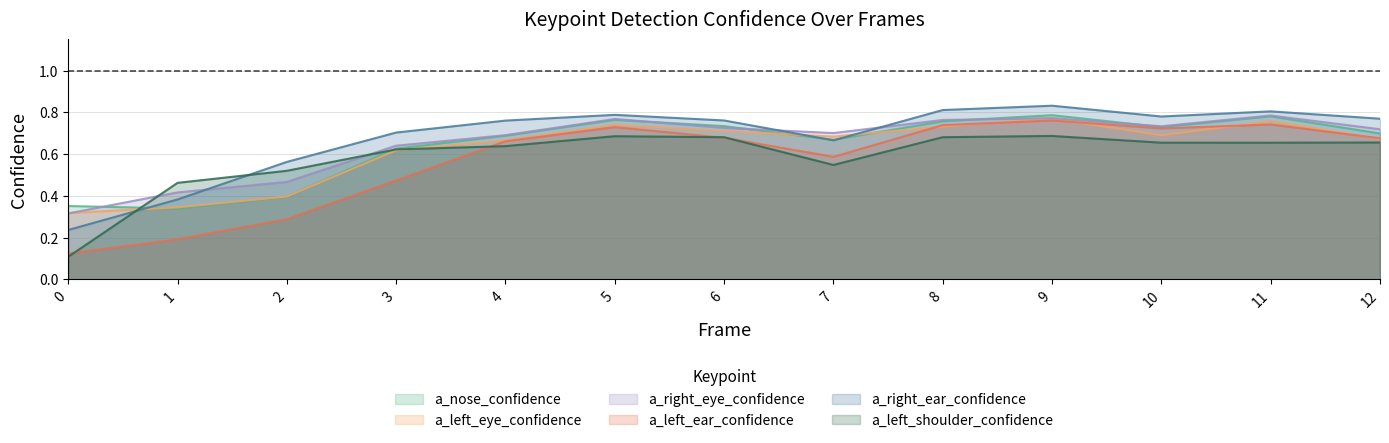

Reading left to right, what are all the values shown in this chart?

a_nose_confidence: 0=0.4	1=0.3	2=0.4	3=0.6	4=0.7	5=0.8	6=0.7	7=0.7	8=0.8	9=0.8	10=0.7	11=0.8	12=0.7
a_left_eye_confidence: 0=0.3	1=0.3	2=0.4	3=0.6	4=0.7	5=0.7	6=0.7	7=0.7	8=0.7	9=0.8	10=0.7	11=0.8	12=0.7
a_right_eye_confidence: 0=0.3	1=0.4	2=0.5	3=0.6	4=0.7	5=0.8	6=0.7	7=0.7	8=0.8	9=0.8	10=0.7	11=0.8	12=0.7
a_left_ear_confidence: 0=0.1	1=0.2	2=0.3	3=0.5	4=0.7	5=0.7	6=0.7	7=0.6	8=0.7	9=0.8	10=0.7	11=0.7	12=0.7
a_right_ear_confidence: 0=0.2	1=0.4	2=0.6	3=0.7	4=0.8	5=0.8	6=0.8	7=0.7	8=0.8	9=0.8	10=0.8	11=0.8	12=0.8
a_left_shoulder_confidence: 0=0.1	1=0.5	2=0.5	3=0.6	4=0.6	5=0.7	6=0.7	7=0.5	8=0.7	9=0.7	10=0.7	11=0.7	12=0.7